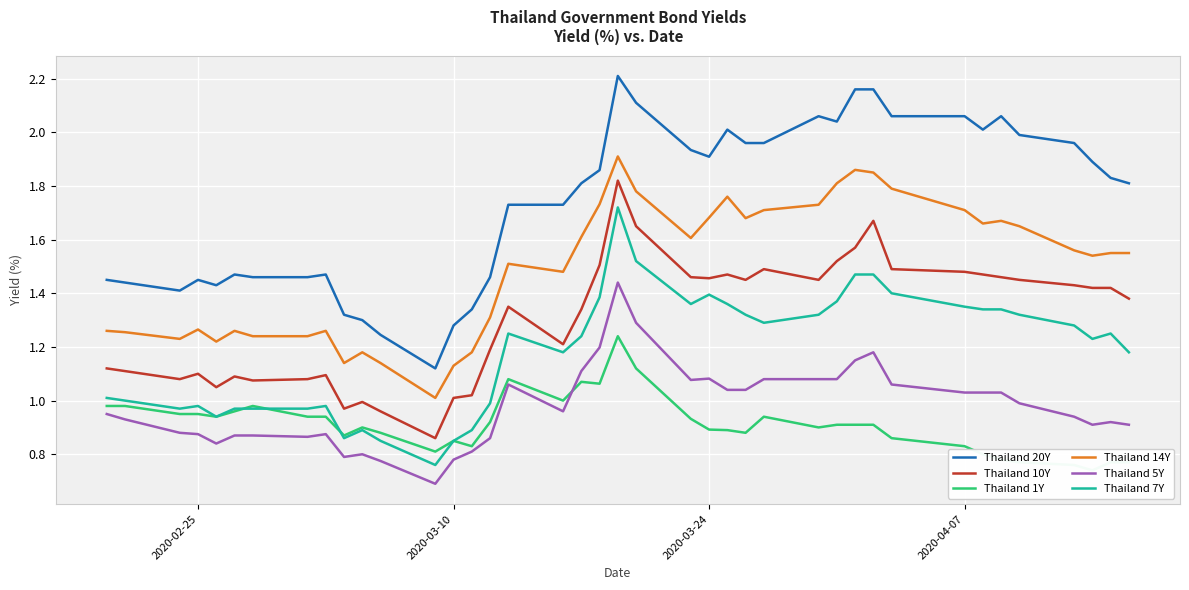

True or false: Thailand 10Y has more than 2 points higher than both neighbors.

True